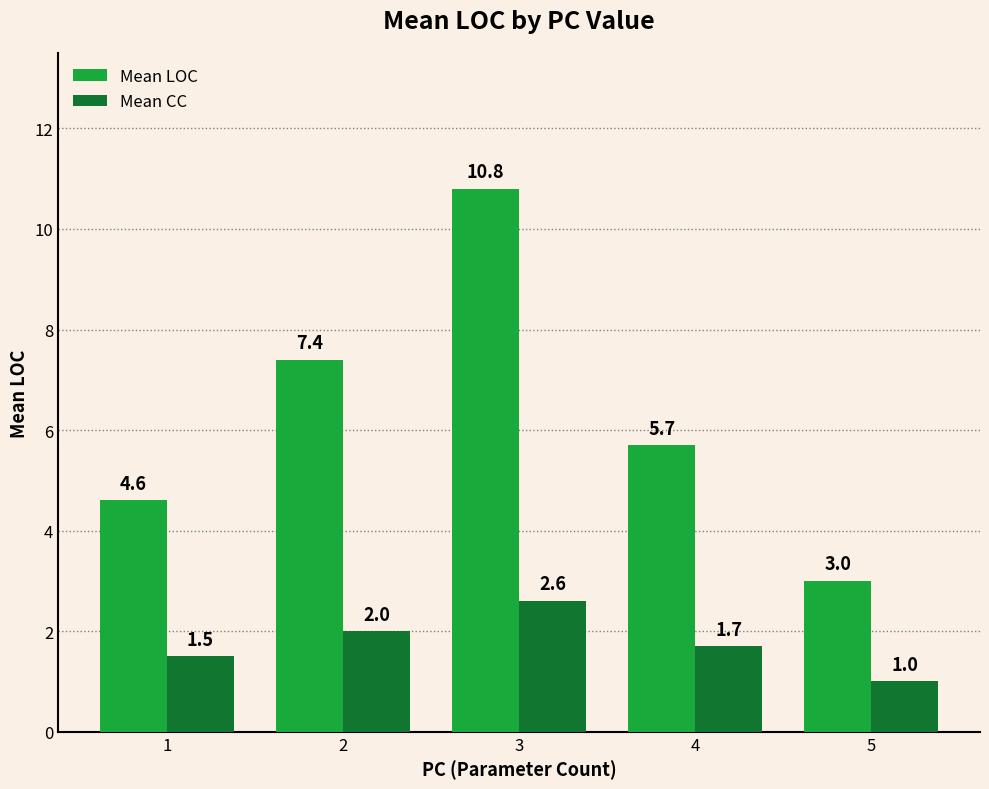

What is the sum of the Mean LOC values at 2 and 3?

18.2